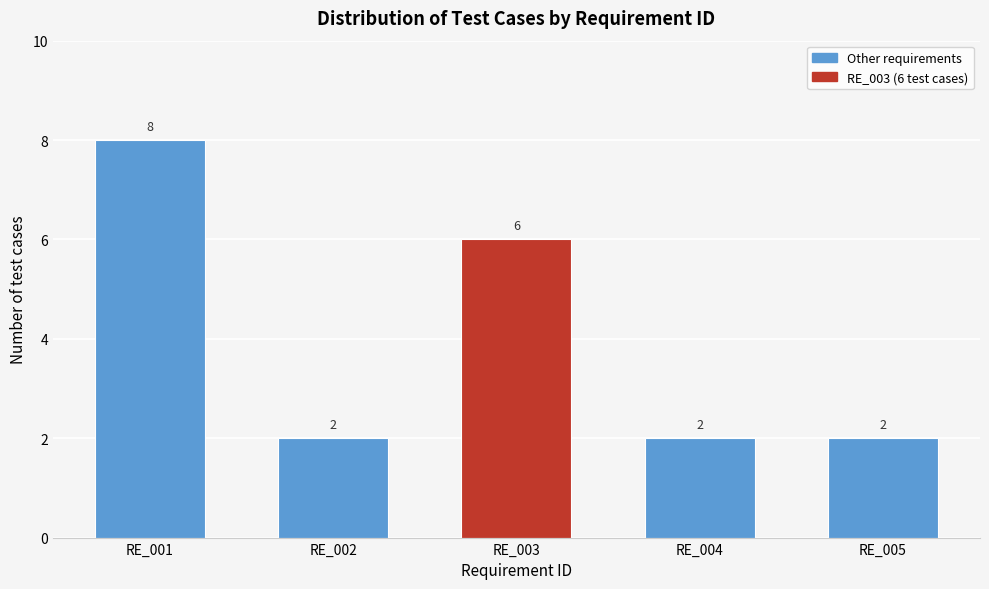

Reading left to right, transcribe all the data shown in this chart.

8	2	6	2	2